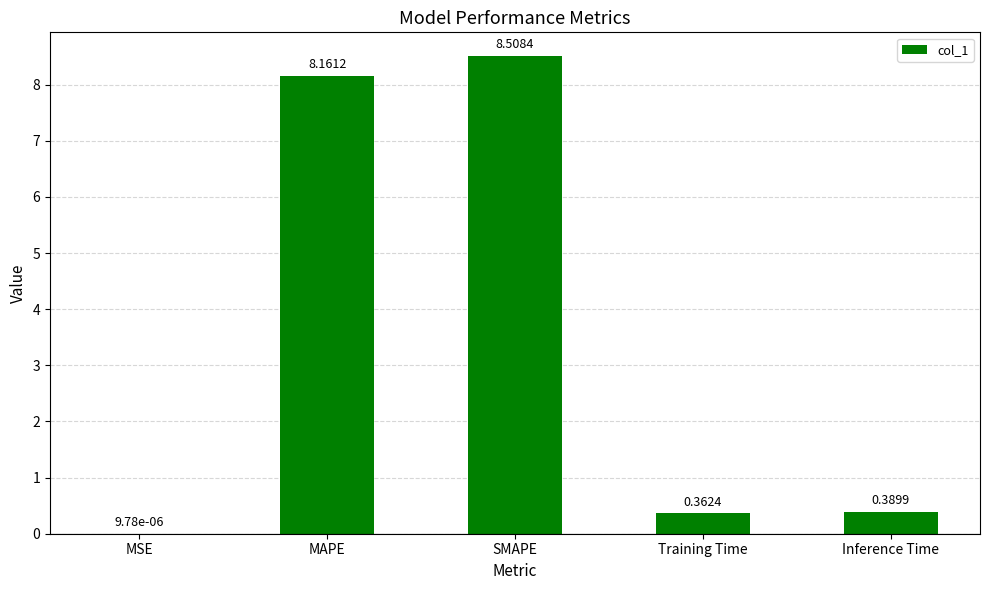

At which category does the chart reach its peak across all series?

SMAPE